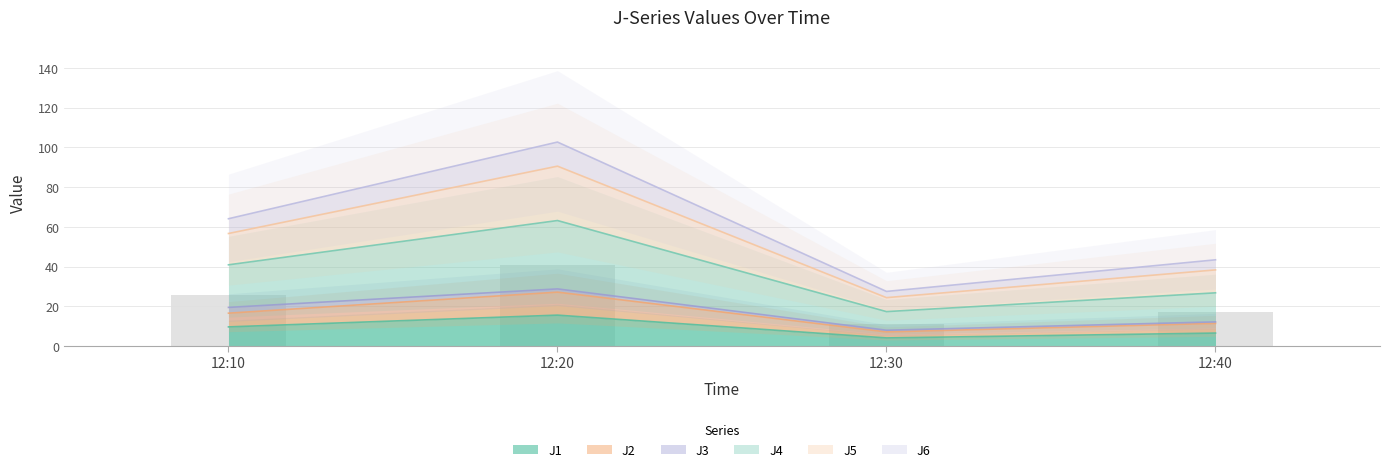

Which category has the lowest value in the J2 series?

12:30